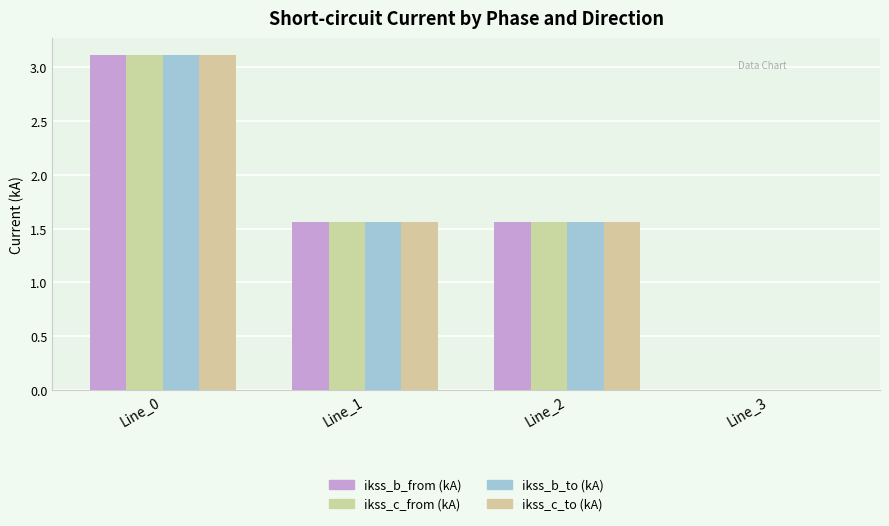

Is the value of ikss_c_from (kA) at Line_3 greater than the value of ikss_b_from (kA) at Line_2?

No